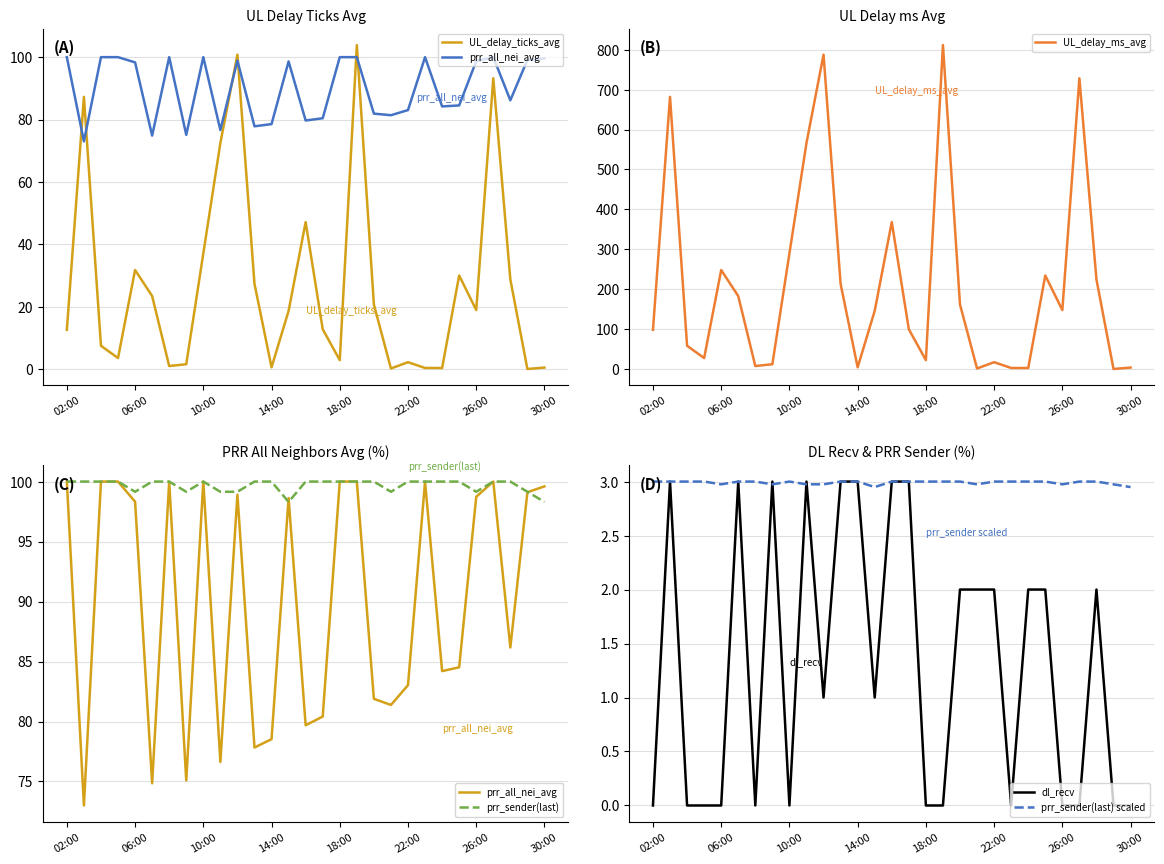

Reading left to right, transcribe all the data shown in this chart.

UL_delay_ticks_avg: 12.6	87.3	7.5	3.5	31.7	23.4	0.9	1.5	37.0	72.5	100.8	27.3	0.5	18.6	47.1	12.8	2.8	103.9	20.7	0.2	2.2	0.3	0.3	30.0	18.9	93.2	28.7	0.0	0.5
prr_all_nei_avg: 100.0	73.0	100.0	100.0	98.3	74.8	100.0	75.1	100.0	76.6	98.9	77.8	78.5	98.6	79.7	80.4	100.0	100.0	81.9	81.4	83.0	100.0	84.2	84.5	98.7	100.0	86.2	99.1	99.6
UL_delay_ms_avg: 98.2	681.8	58.2	27.4	247.9	182.7	7.4	11.9	289.5	566.3	787.5	213.5	4.2	145.6	368.0	99.6	22.2	811.5	161.6	1.3	17.1	2.6	2.4	234.2	147.7	728.4	224.4	0.0	3.6
prr_sender(last): 100.0	100.0	100.0	100.0	99.2	100.0	100.0	99.2	100.0	99.2	99.2	100.0	100.0	98.3	100.0	100.0	100.0	100.0	100.0	99.2	100.0	100.0	100.0	100.0	99.2	100.0	100.0	99.2	98.3
dl_recv: 0.0	3.0	0.0	0.0	0.0	3.0	0.0	3.0	0.0	3.0	1.0	3.0	3.0	1.0	3.0	3.0	0.0	0.0	2.0	2.0	2.0	0.0	2.0	2.0	0.0	0.0	2.0	0.0	0.0
prr_sender(last) scaled: 3.0	3.0	3.0	3.0	3.0	3.0	3.0	3.0	3.0	3.0	3.0	3.0	3.0	2.9	3.0	3.0	3.0	3.0	3.0	3.0	3.0	3.0	3.0	3.0	3.0	3.0	3.0	3.0	2.9